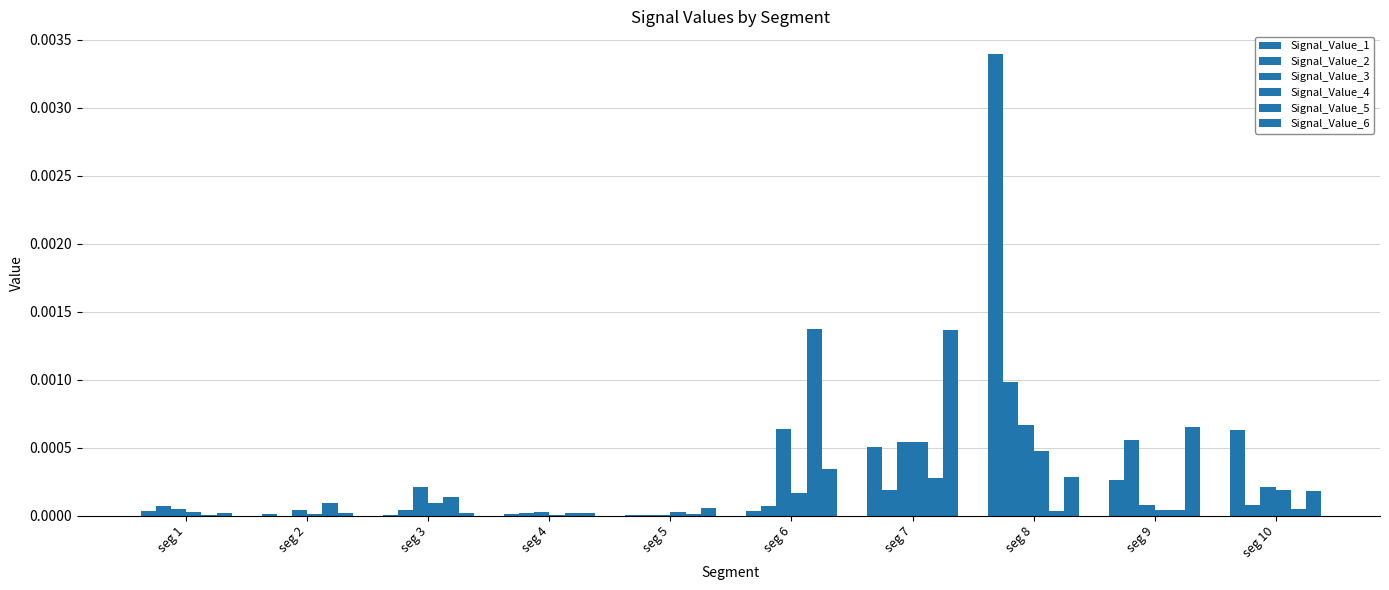

Which label corresponds to the smallest value in the chart?

seg 2